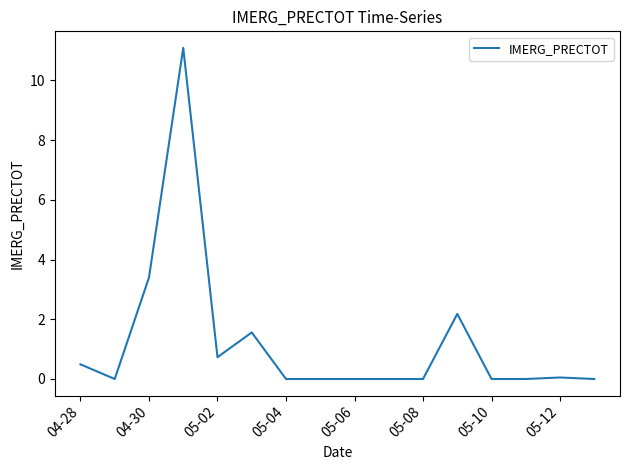

What is the greatest value displayed?

11.1